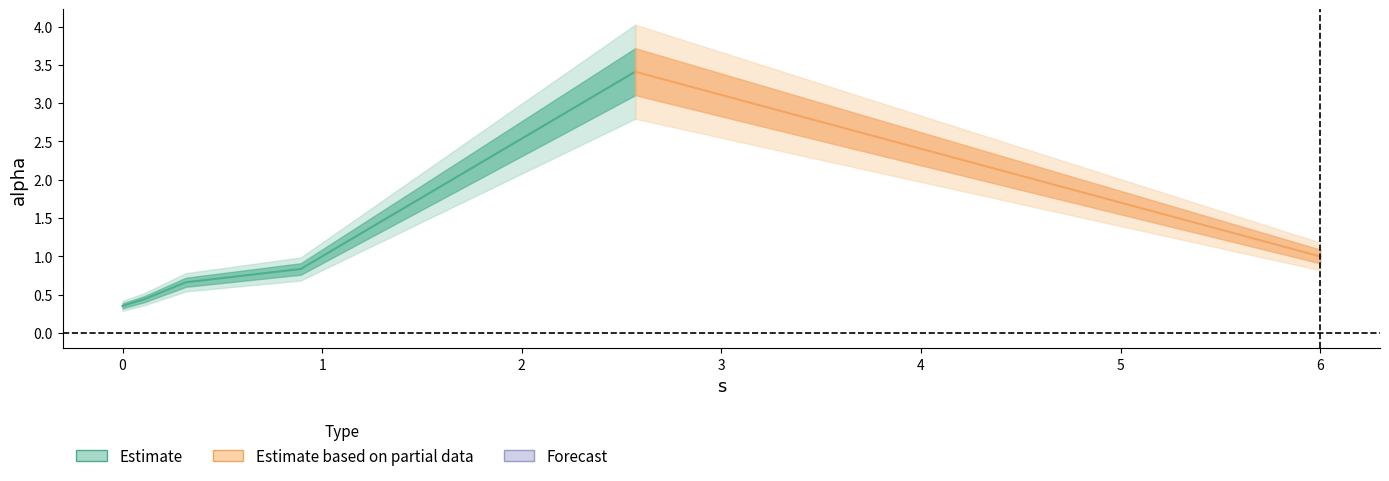

True or false: the data shows 0.8 at 0.8924755381484161.

True